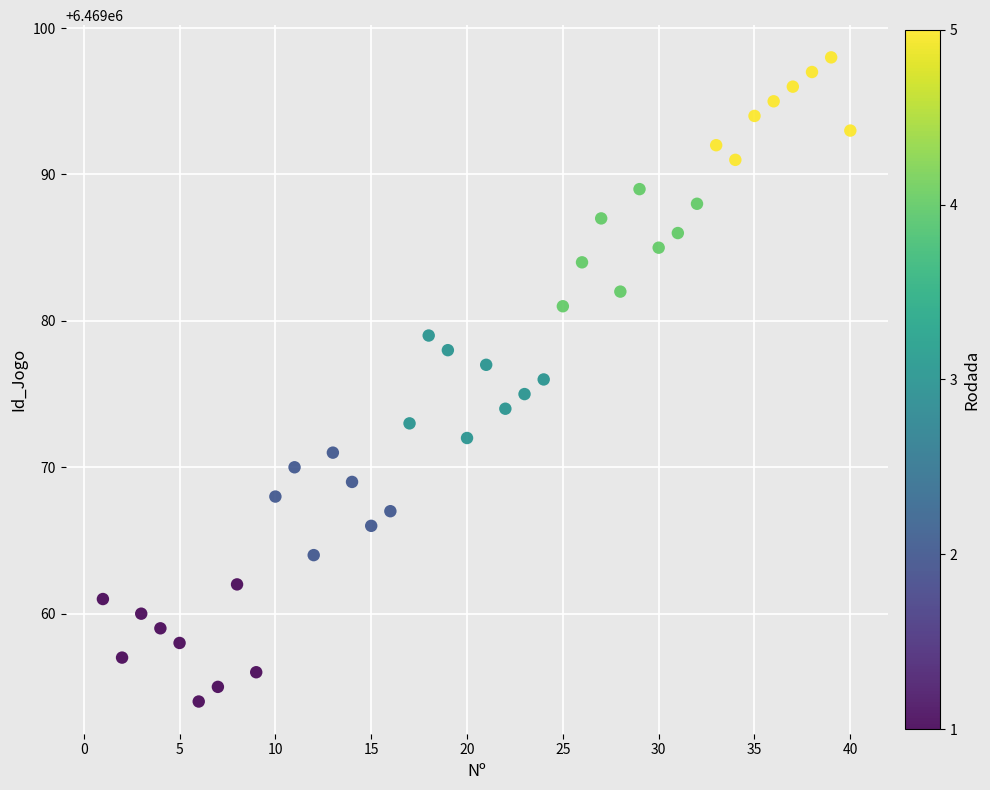

What is the range of Y values (max minus min)?

44